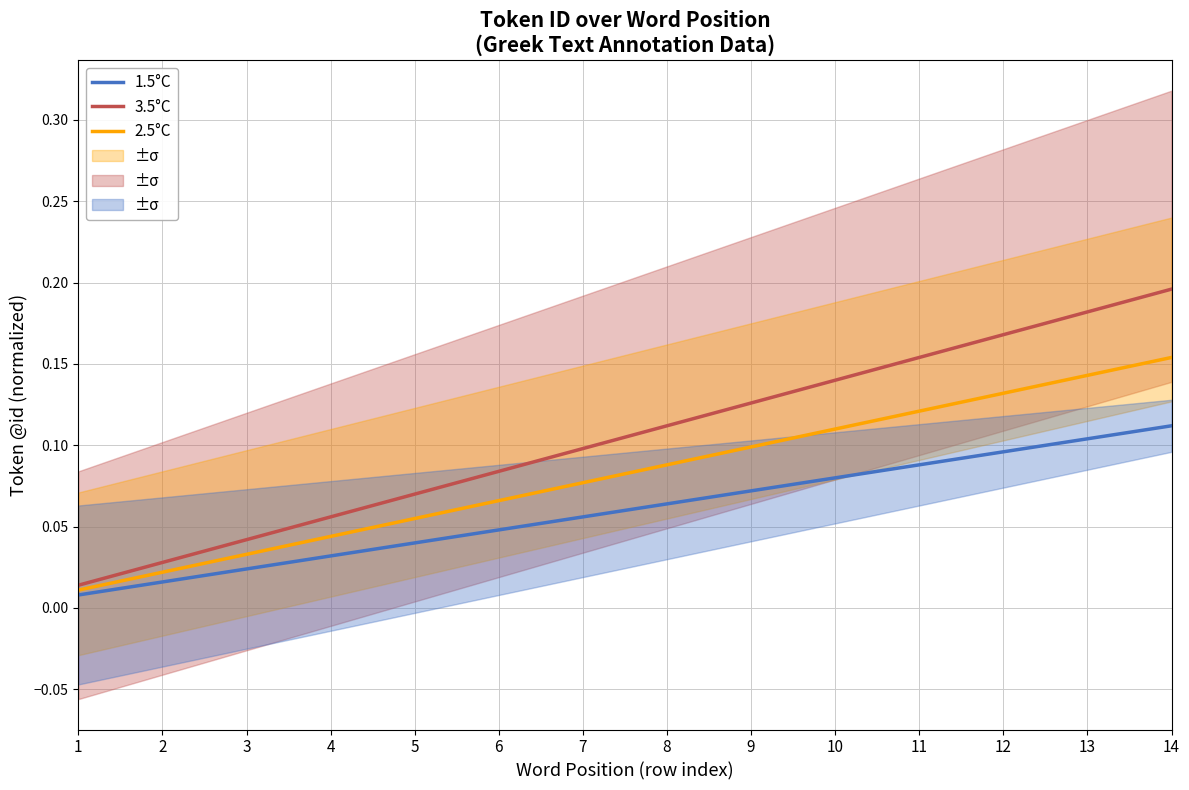

Reading left to right, list all the values displayed in this chart.

1.5°C: 1=0.0	2=0.0	3=0.0	4=0.0	5=0.0	6=0.0	7=0.1	8=0.1	9=0.1	10=0.1	11=0.1	12=0.1	13=0.1	14=0.1
2.5°C: 1=0.0	2=0.0	3=0.0	4=0.0	5=0.1	6=0.1	7=0.1	8=0.1	9=0.1	10=0.1	11=0.1	12=0.1	13=0.1	14=0.2
3.5°C: 1=0.0	2=0.0	3=0.0	4=0.1	5=0.1	6=0.1	7=0.1	8=0.1	9=0.1	10=0.1	11=0.2	12=0.2	13=0.2	14=0.2